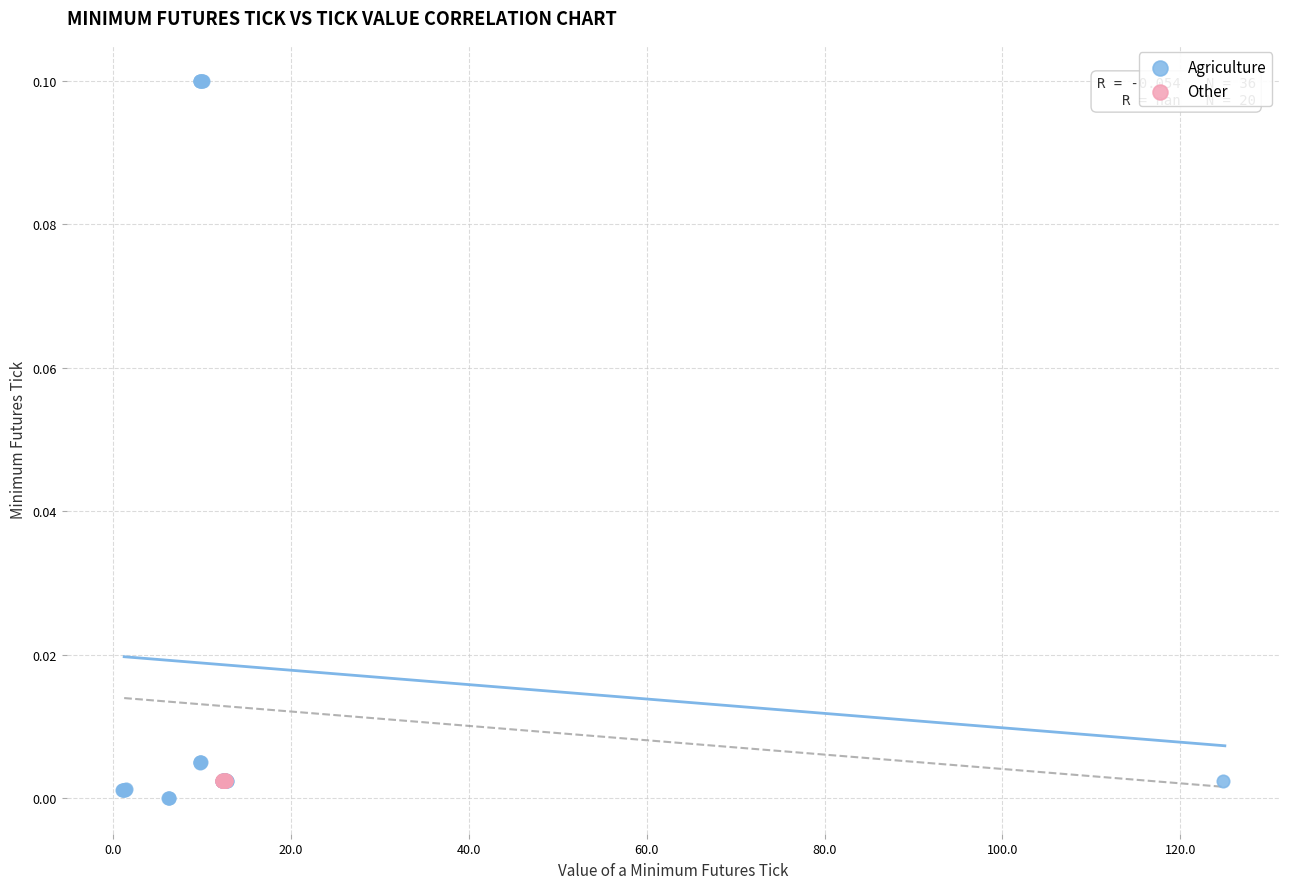

Which series has the widest spread of Y values?

Agriculture